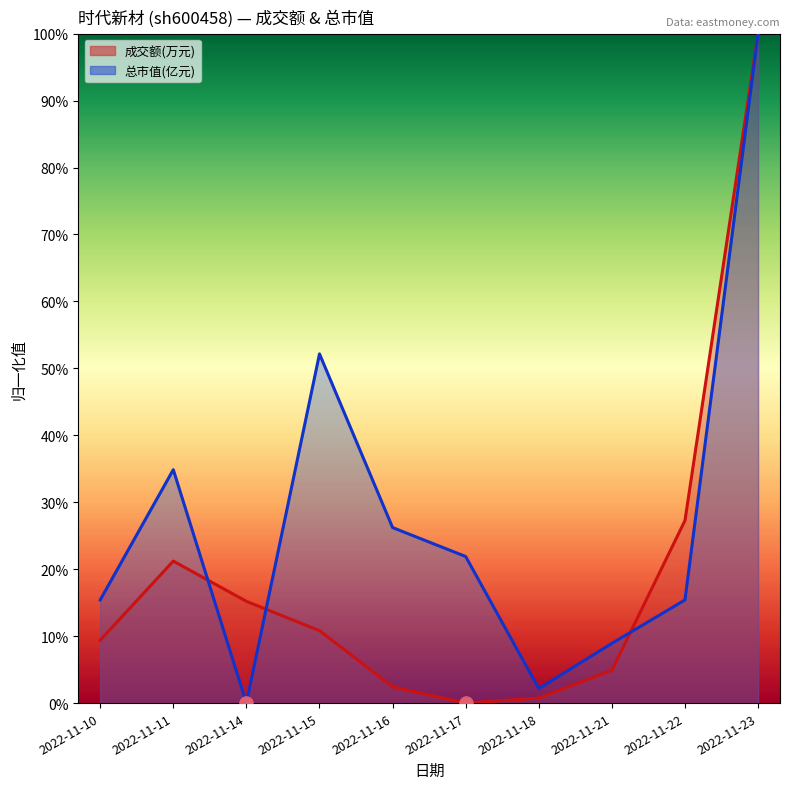

Is the value of 成交额(万元) at 2022-11-22 greater than the value of 总市值(亿元) at 2022-11-10?

Yes